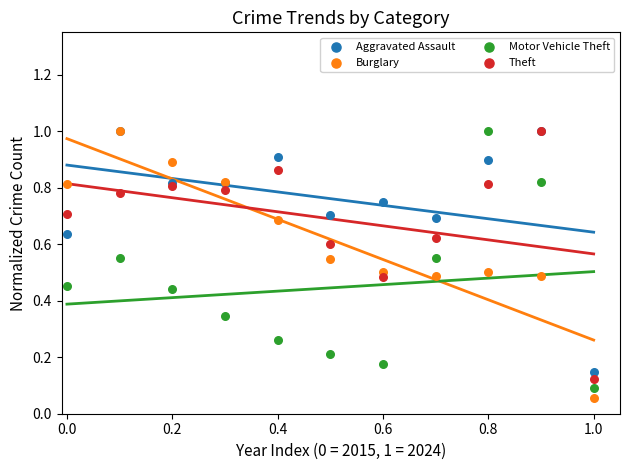

What are all the series names shown in the legend?

Aggravated Assault, Burglary, Motor Vehicle Theft, Theft